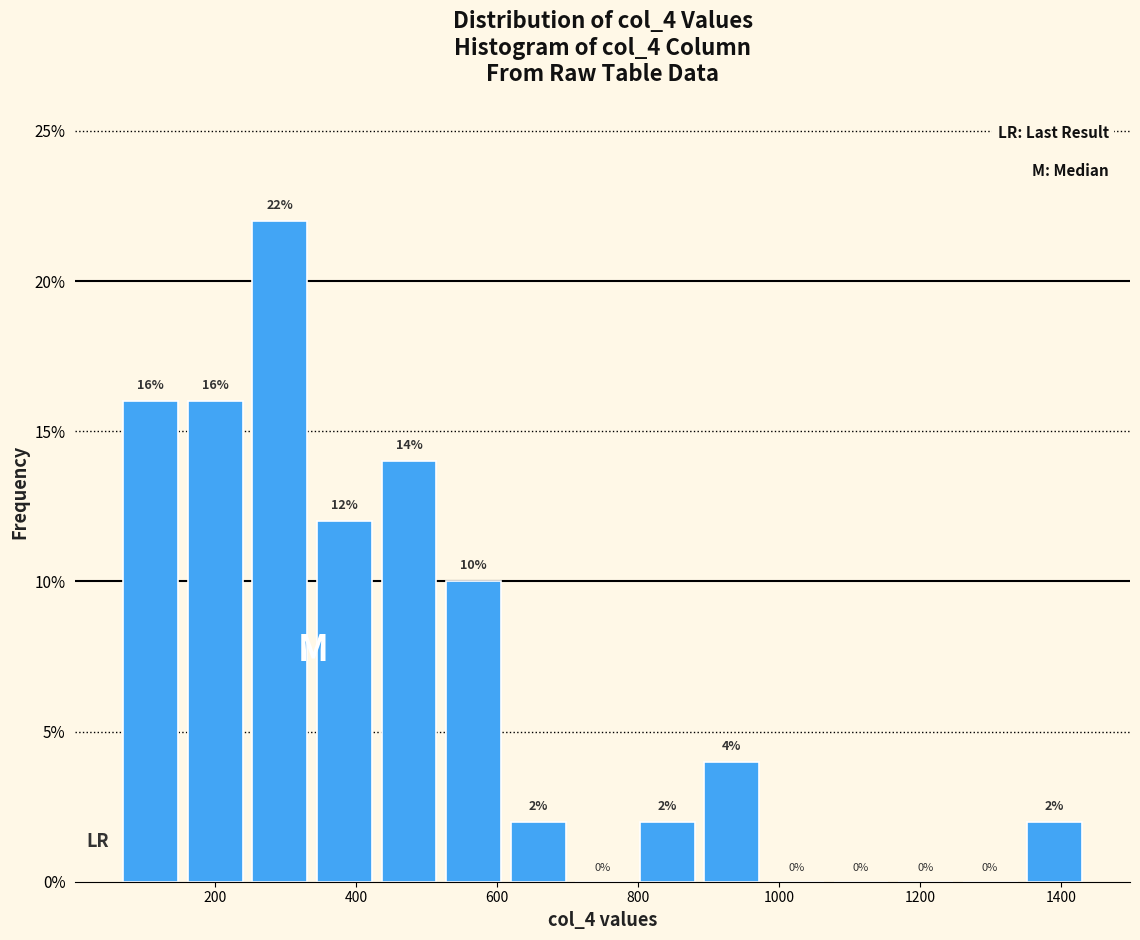

Reading left to right, list every bar in this chart as the range it spans on the x-axis followed by its height. The bar edges are not printed on the chart, so give them approximately, as read against the axis.

60 to 160: 16
160 to 240: 16
240 to 340: 22
340 to 420: 12
420 to 520: 14
520 to 620: 10
620 to 700: 2
700 to 800: 0
800 to 880: 2
880 to 980: 4
980 to 1080: 0
1080 to 1160: 0
1160 to 1260: 0
1260 to 1340: 0
1340 to 1440: 2